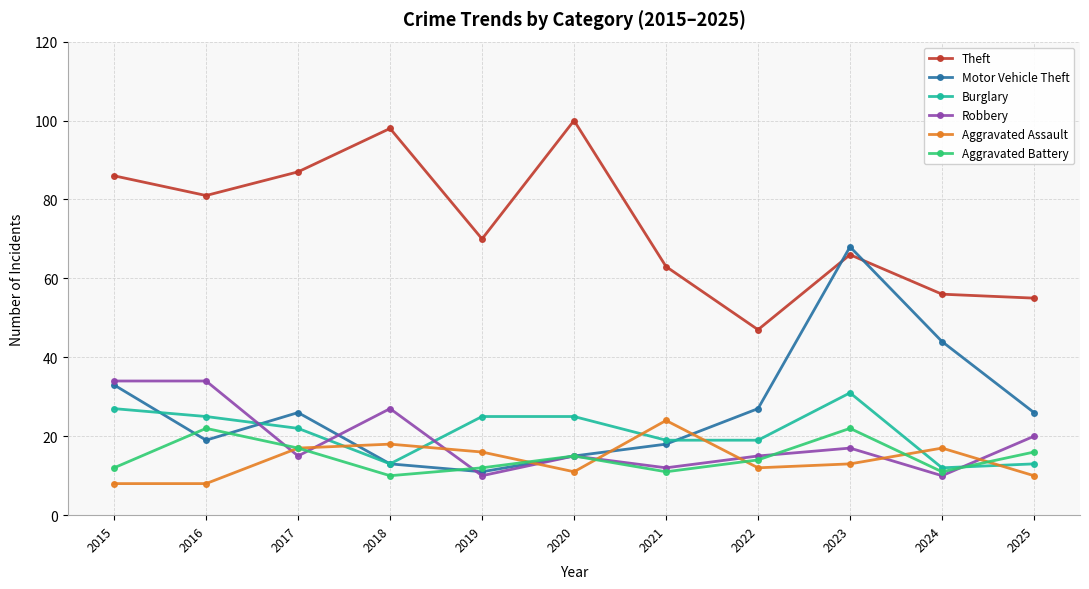

Which series changed the most between 2020 and 2025?

Theft